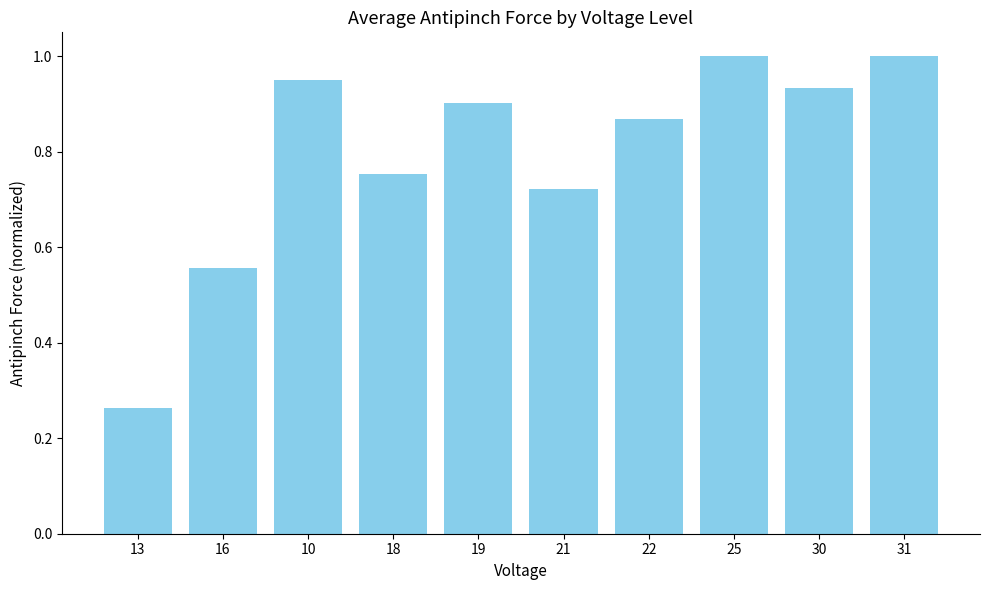

What is the sum of the values at 19 and 30?

1.8